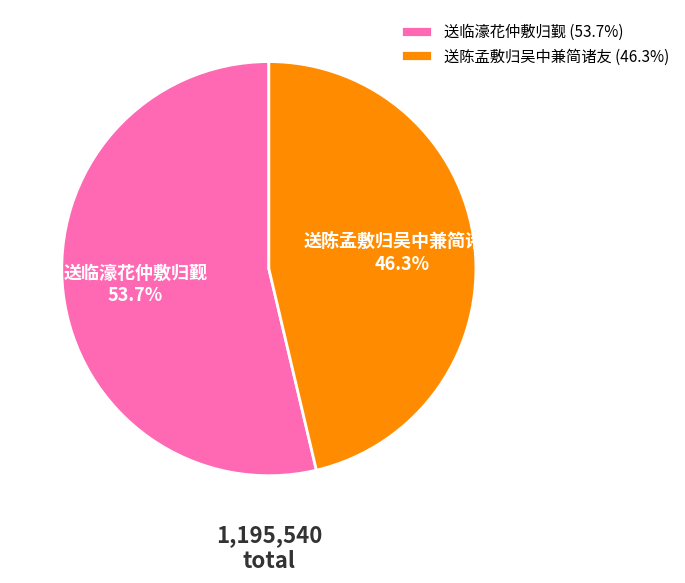

How much of the chart is everything except 送临濠花仲敷归觐?

46.3%